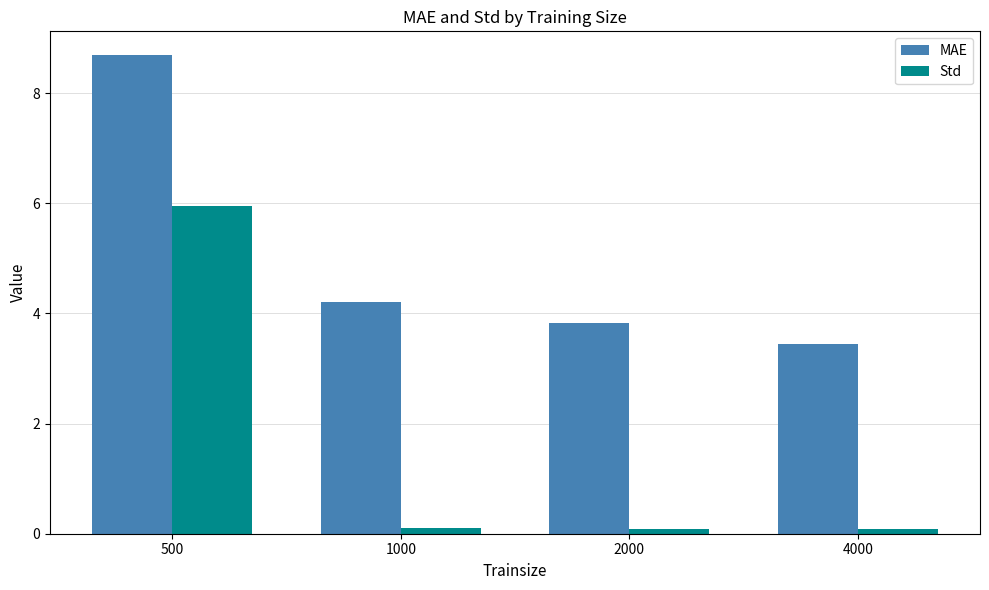

Which category has the lowest value in the MAE series?

4000